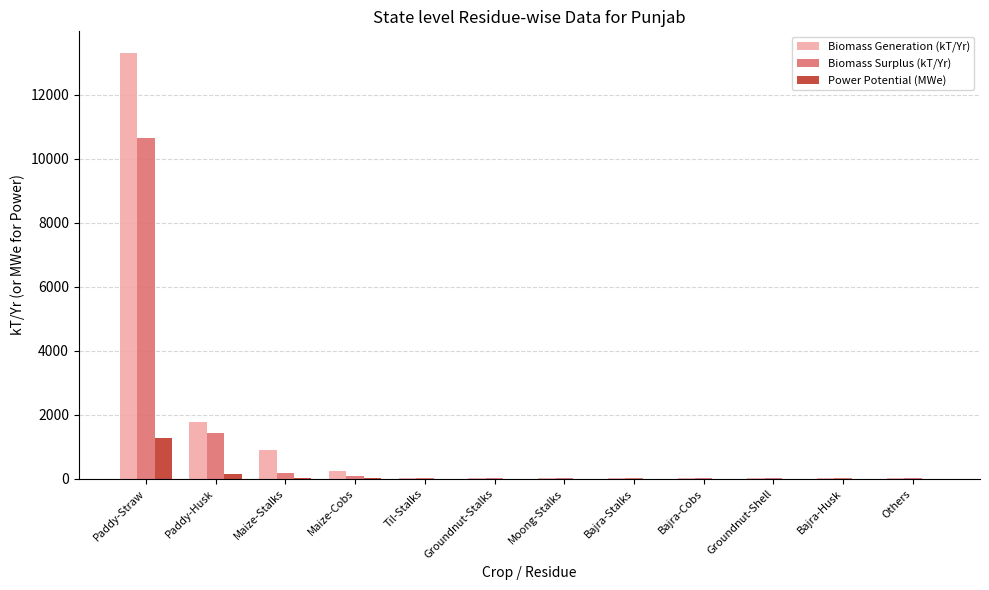

What is the sum of all Biomass Generation (kT/Yr) values?

16278.4